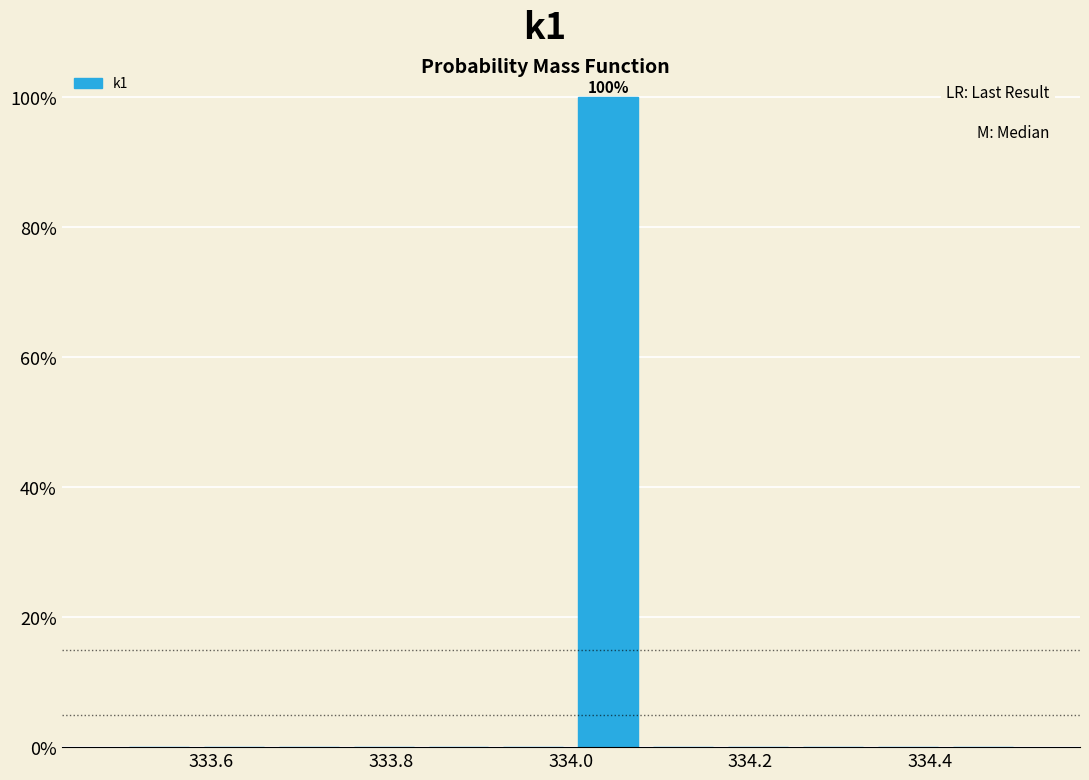

Over which range of the x-axis is the bar tallest?

334.00 to 334.08